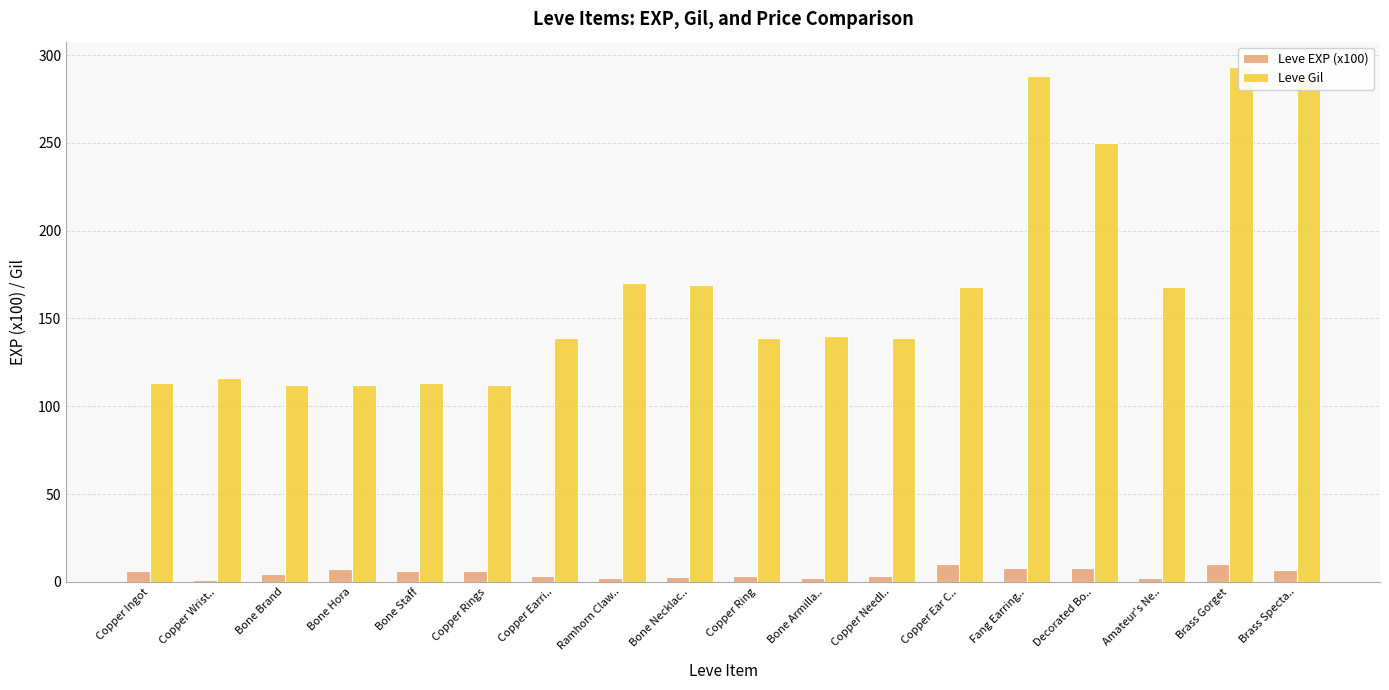

What is the sum of all Leve EXP (x100) values?

94.6